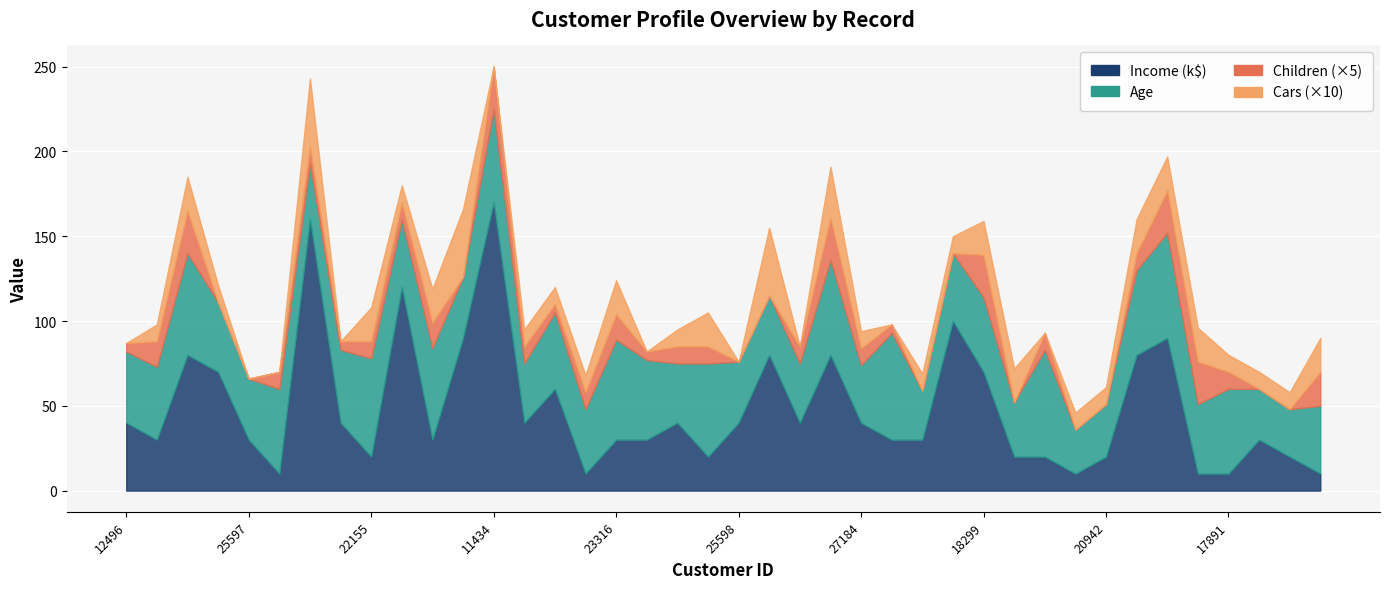

Which series has the largest total across all categories?

Income_k